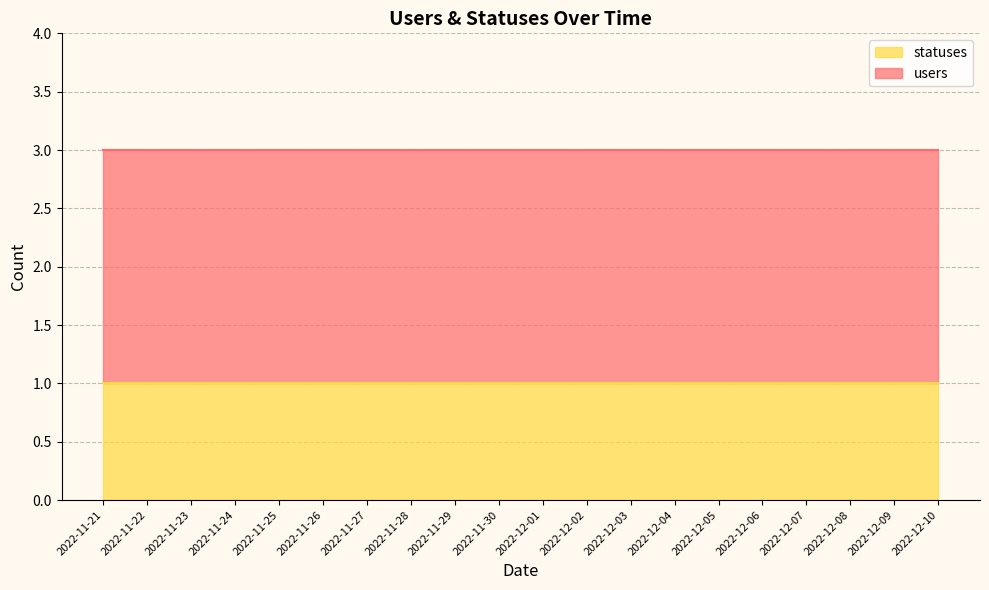

Rank the series by their maximum value, from highest to lowest.

users, statuses